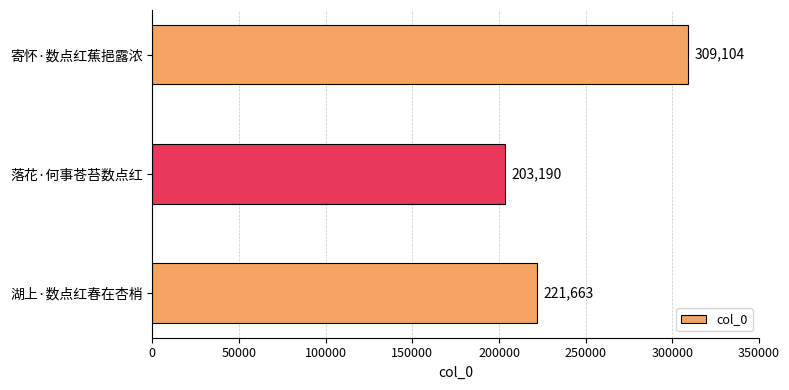

What is the minimum value shown in the chart?

203190